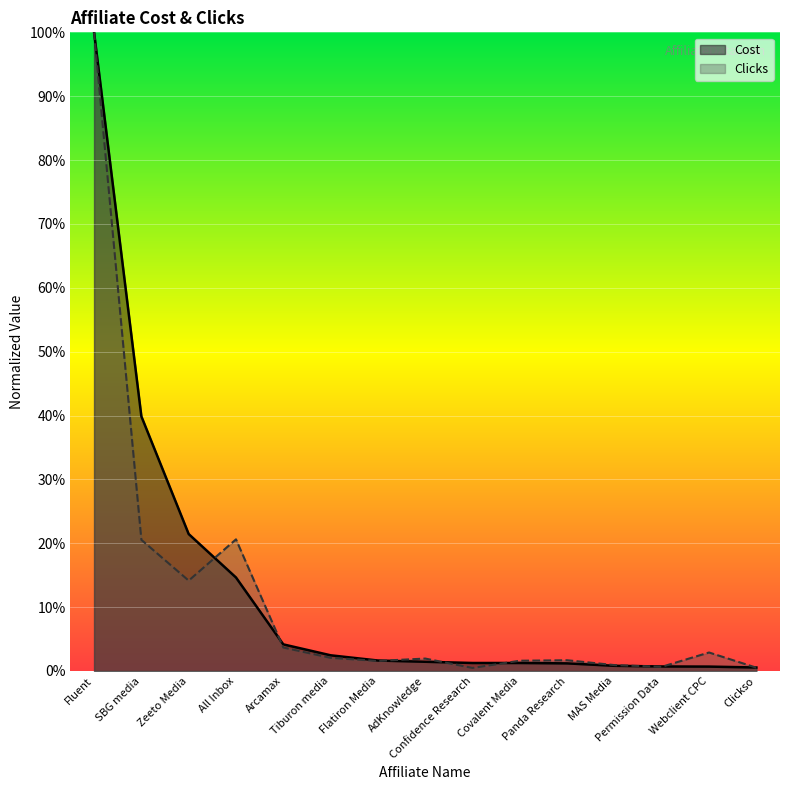

Rank the series by their average value, from highest to lowest.

Cost, Clicks